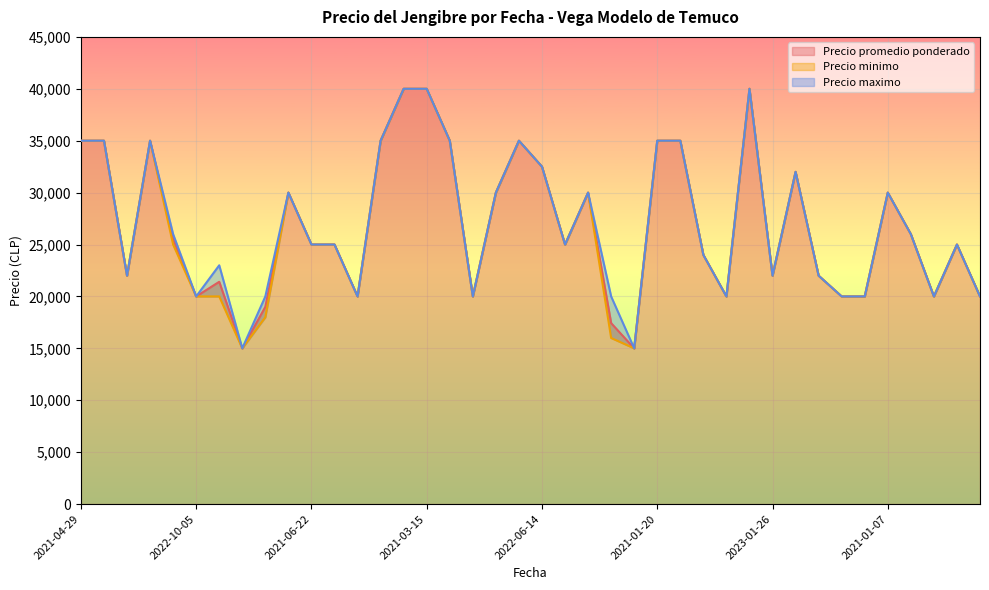

True or false: Precio promedio ponderado has a value of 17910 at 2021-01-07.

False